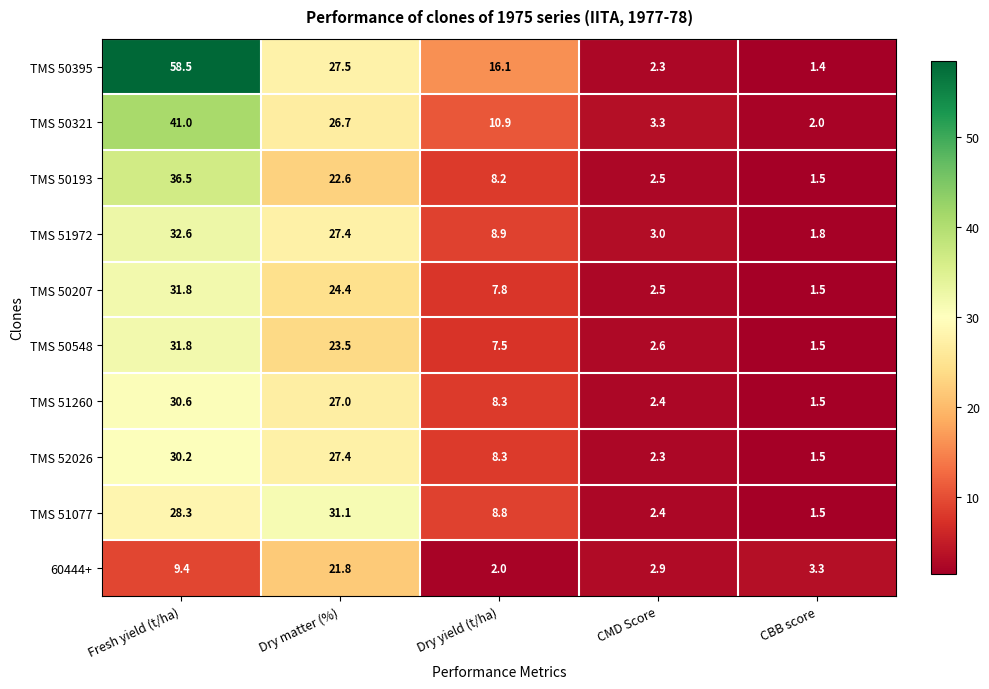

At how many categories does at least one series exceed 29?

2